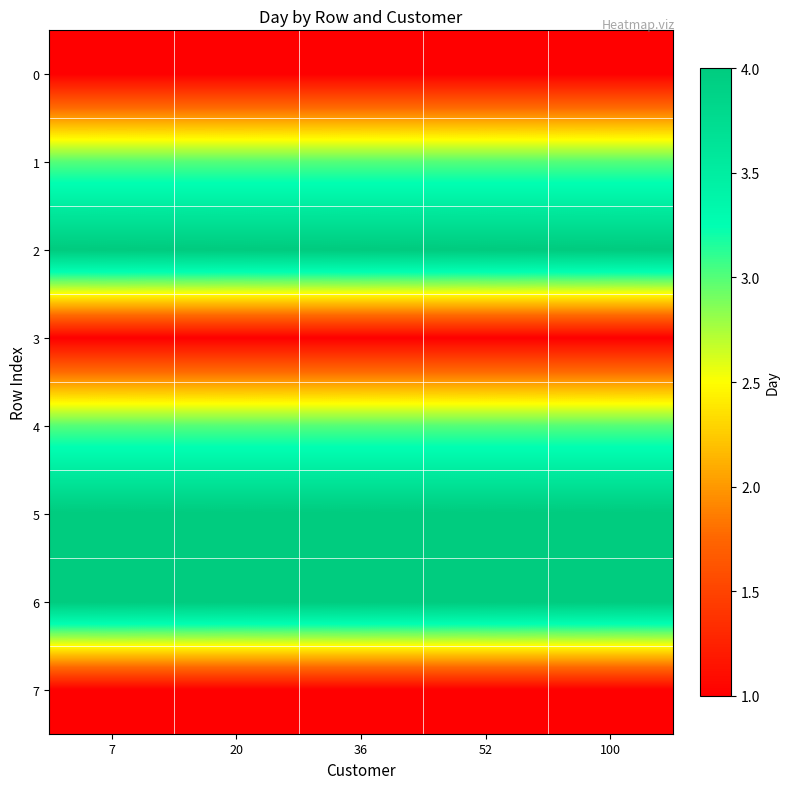

What is the total value across all series at 52?

21